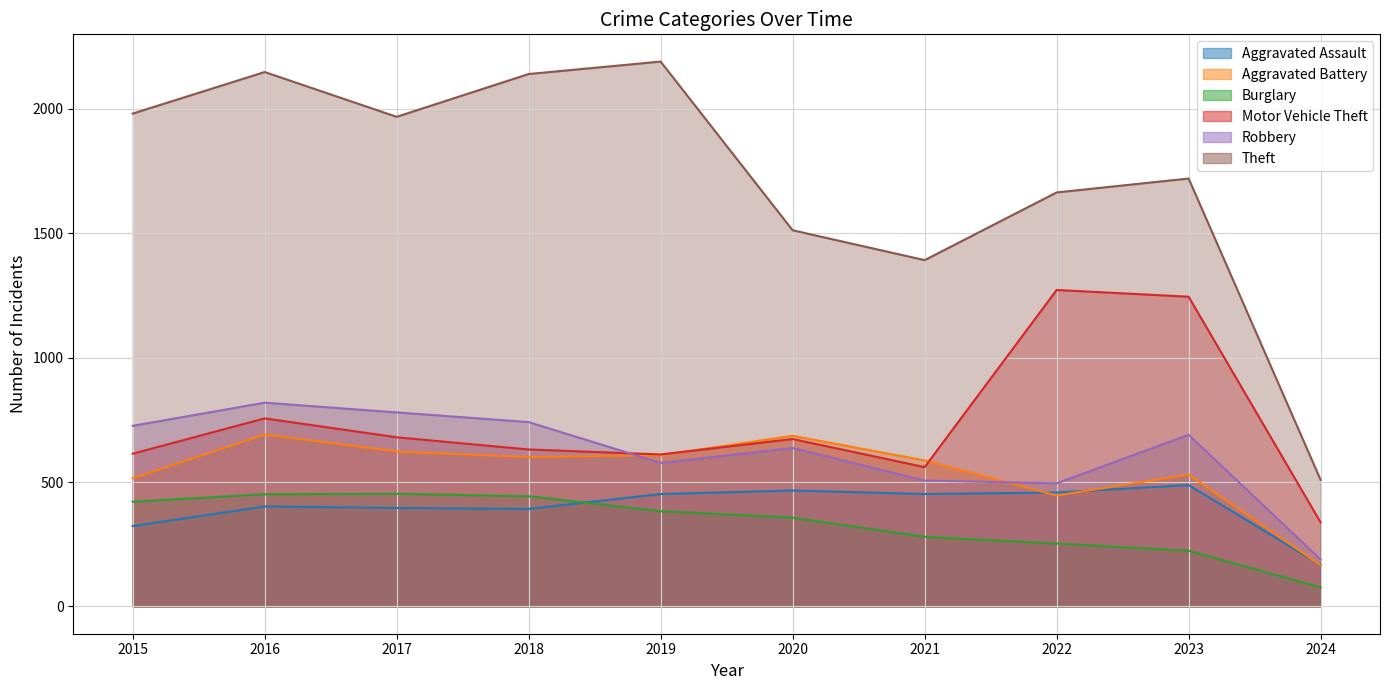

What is the value of the Burglary point at the 5th from the left?

383